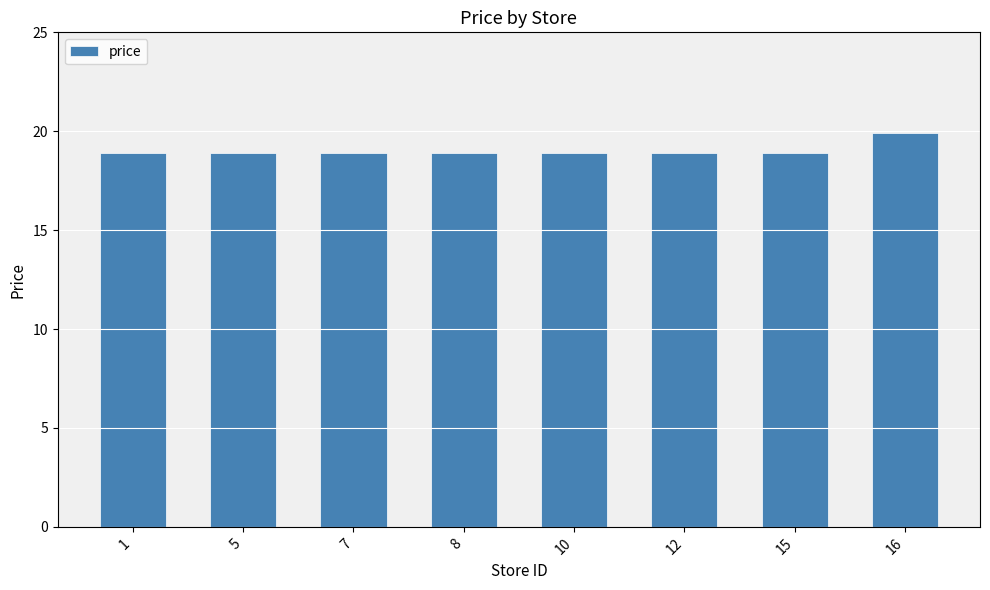

Which has a higher value, 15 or 16?

16